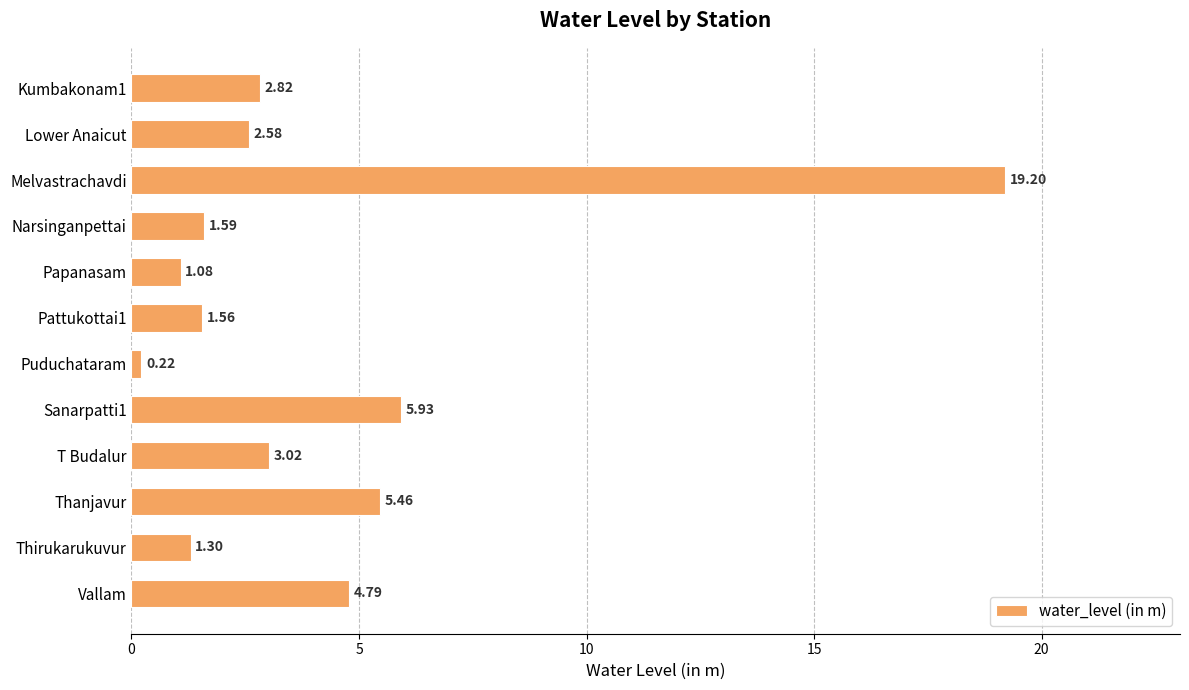

What is the change in value from Lower Anaicut to Vallam?

+2.2